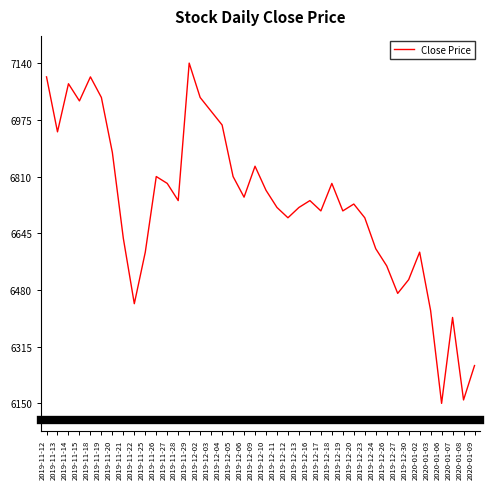

What position from the left is 2020-01-08?

39